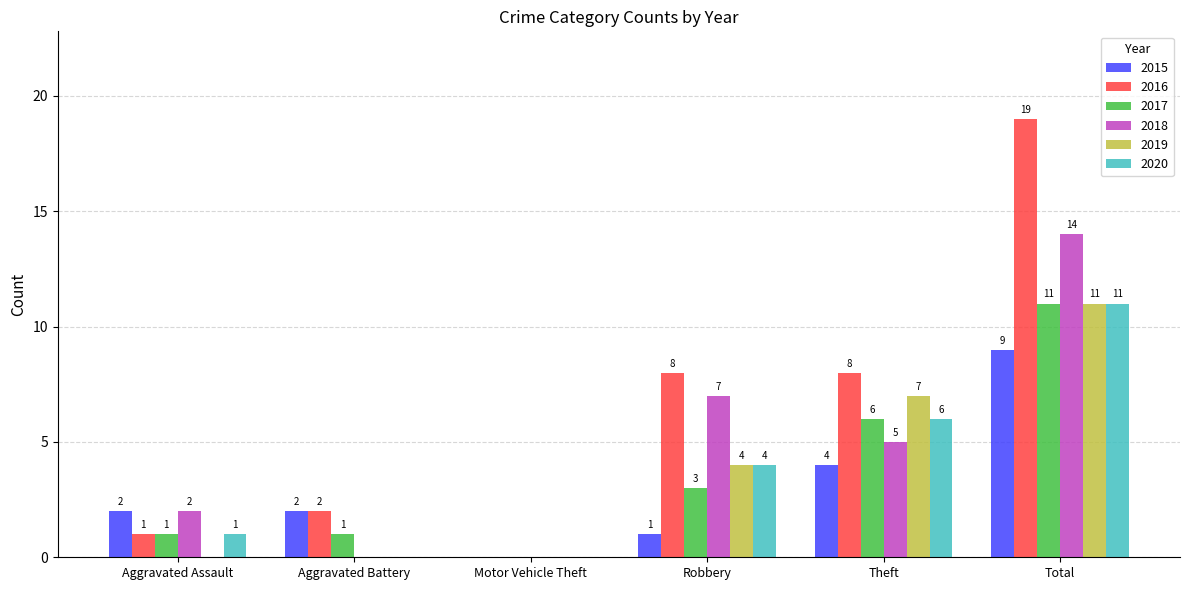

Which category has the highest value across all series?

Total